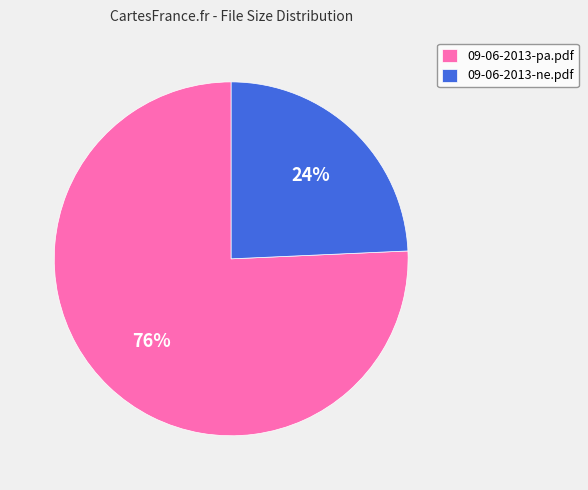

Rank the categories by value from highest to lowest.

09-06-2013-pa.pdf, 09-06-2013-ne.pdf